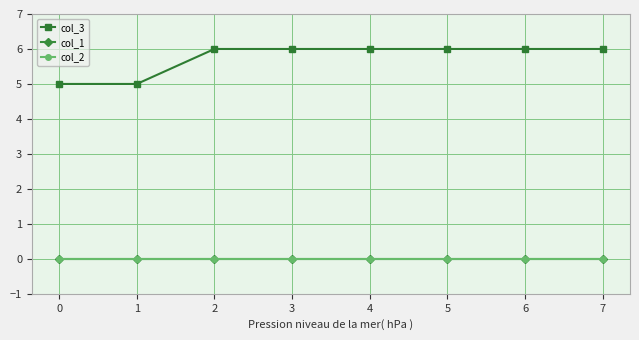

What is the average value of the col_3 series?

6